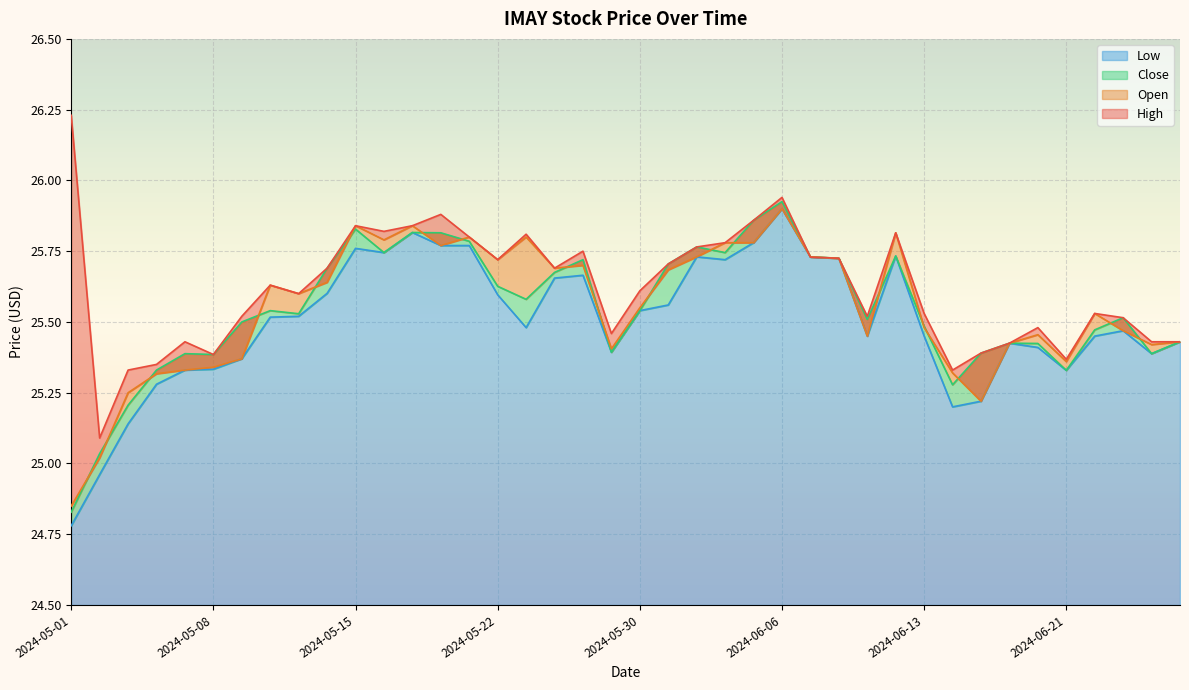

Where does the Open series first go above 25?

2024-05-02